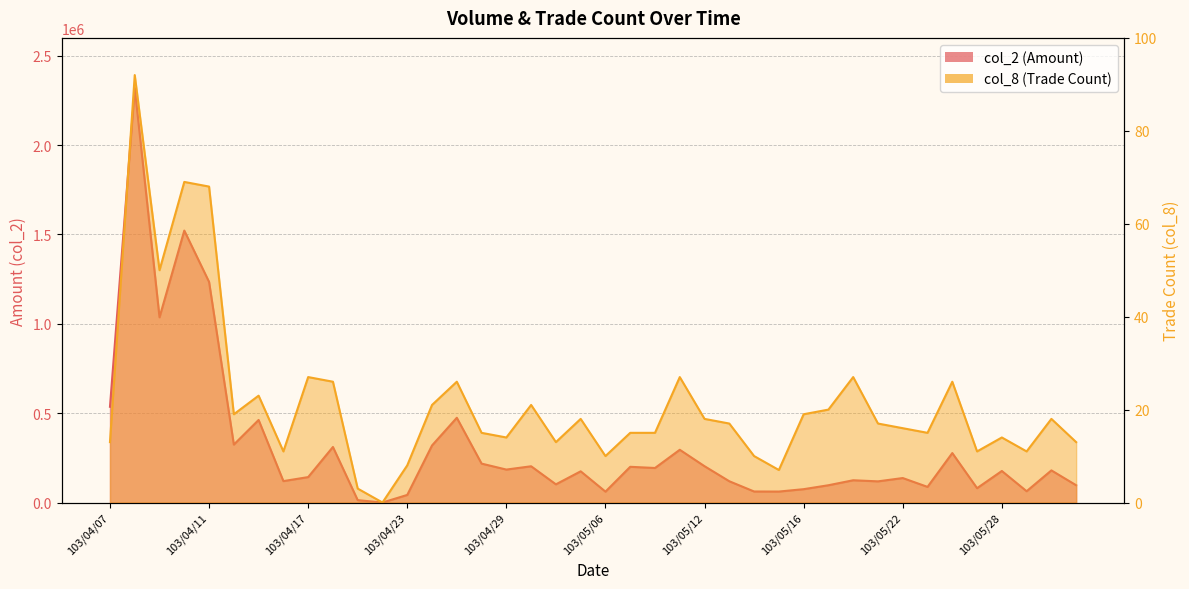

True or false: col_8 and col_2 cross at least once.

False